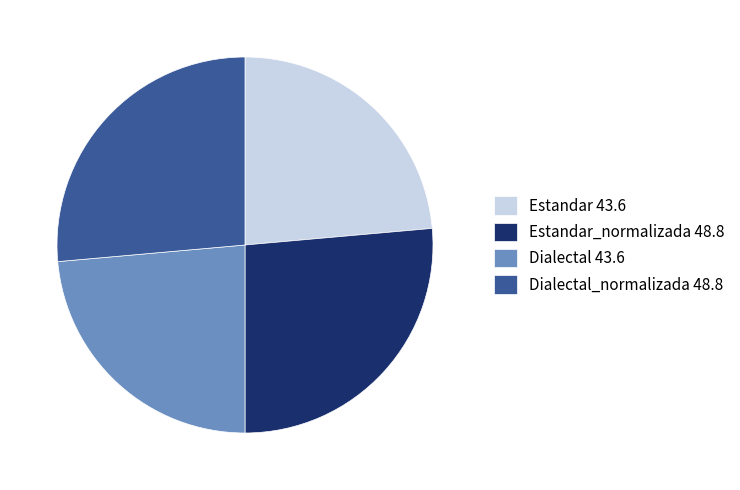

True or false: Estandar_normalizada 48.8 accounts for 35% of the total.

False